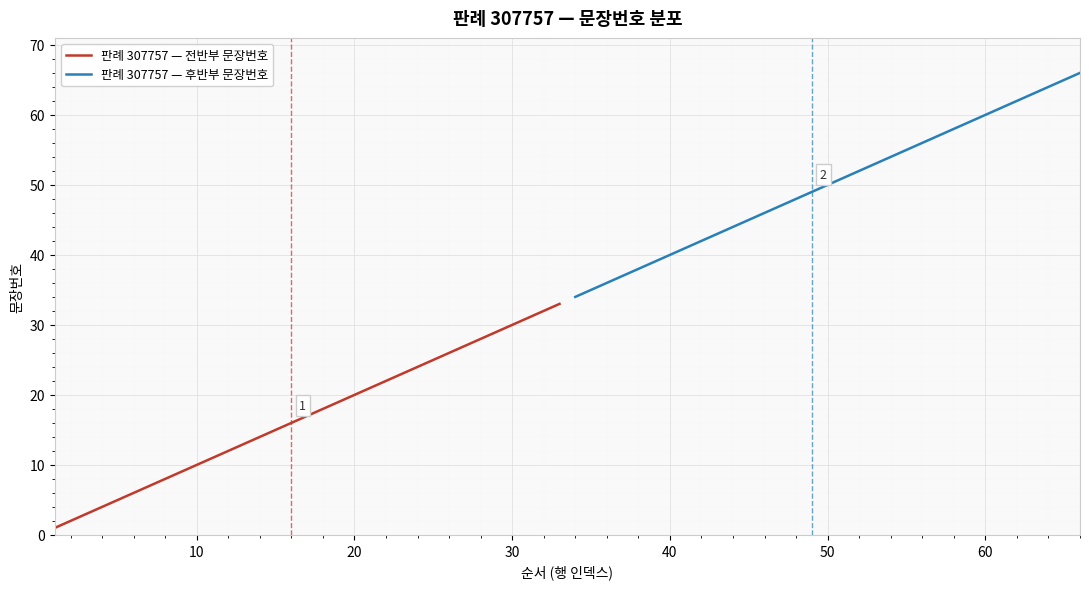

Reading left to right, what are all the values shown in this chart?

판례 307757 — 전반부 문장번호: 1	2	3	4	5	6	7	8	9	10	11	12	13	14	15	16	17	18	19	20	21	22	23	24	25	26	27	28	29	30	31	32	33
판례 307757 — 후반부 문장번호: 34	35	36	37	38	39	40	41	42	43	44	45	46	47	48	49	50	51	52	53	54	55	56	57	58	59	60	61	62	63	64	65	66